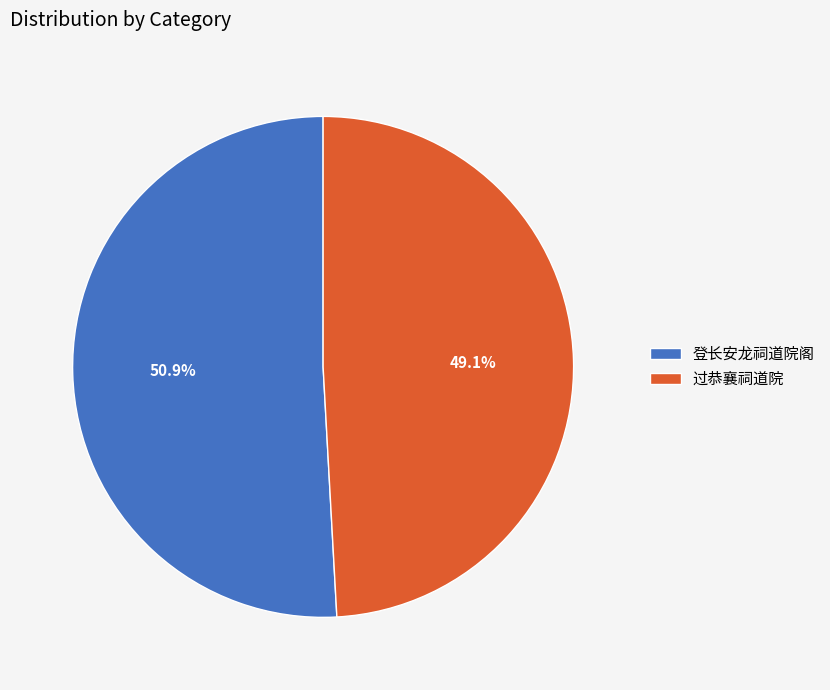

What percentage is the 登长安龙祠道院阁 slice, to the nearest percent?

51%